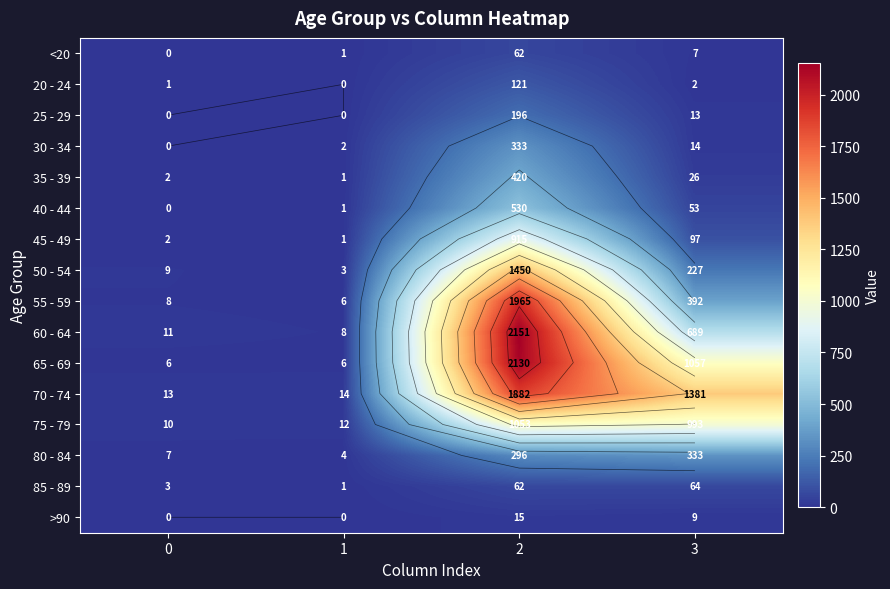

What is the difference between the maximum and minimum values in the 55 - 59 series?

1959